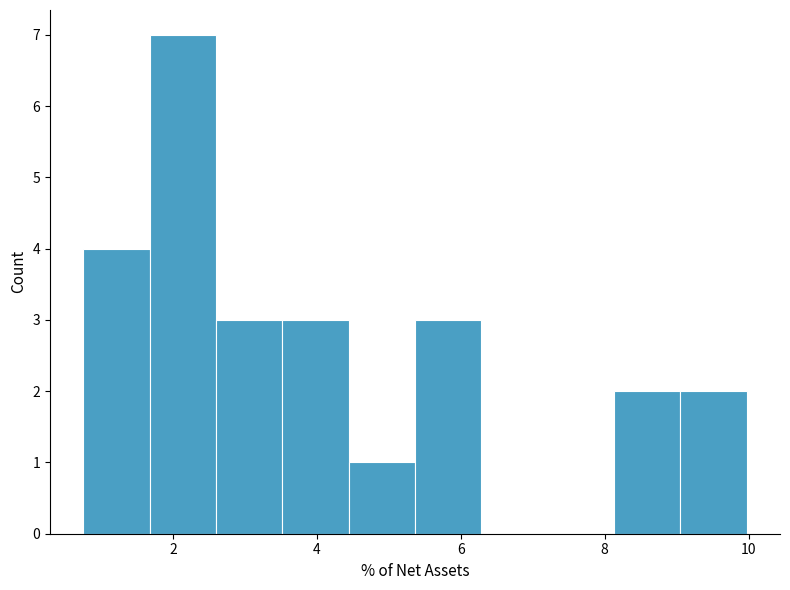

How tall is the bar that spans 2.6 to 3.6 on the x-axis? Neither the bar edges nor the heights are printed on the chart, so give them approximately, as read against the axes.

3